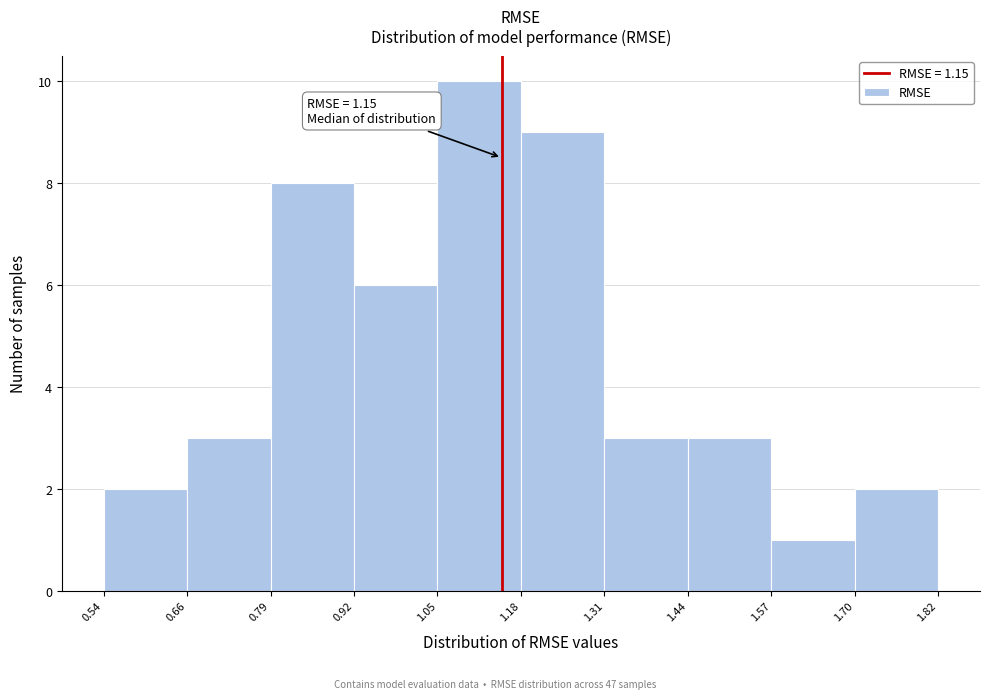

Which range on the x-axis has the tallest bar?

1.05 to 1.18